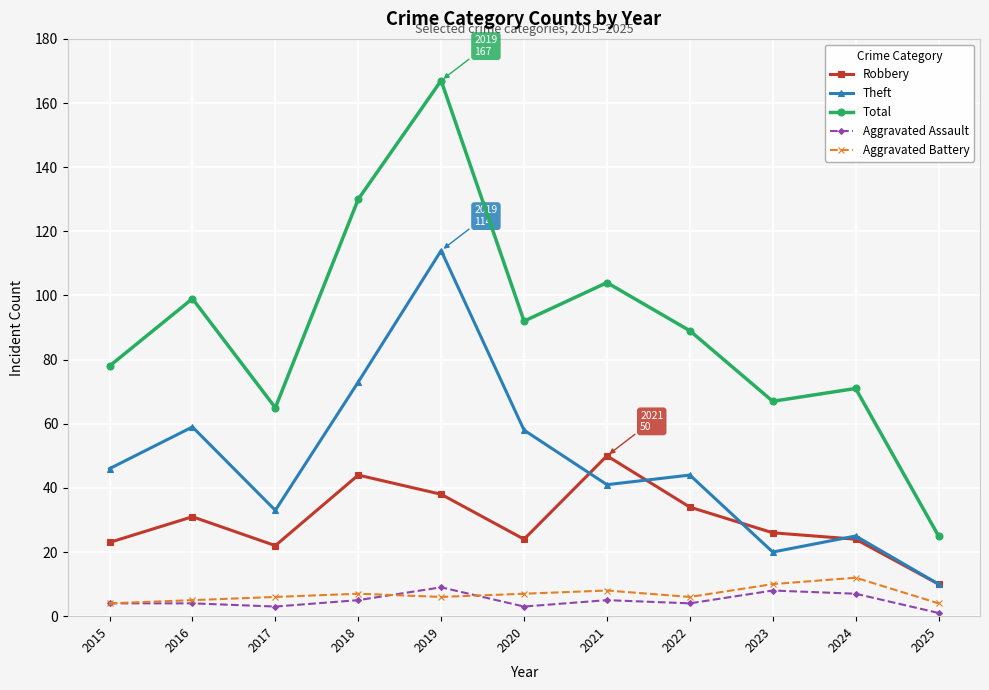

What is the highest value of the Aggravated Assault series?

9